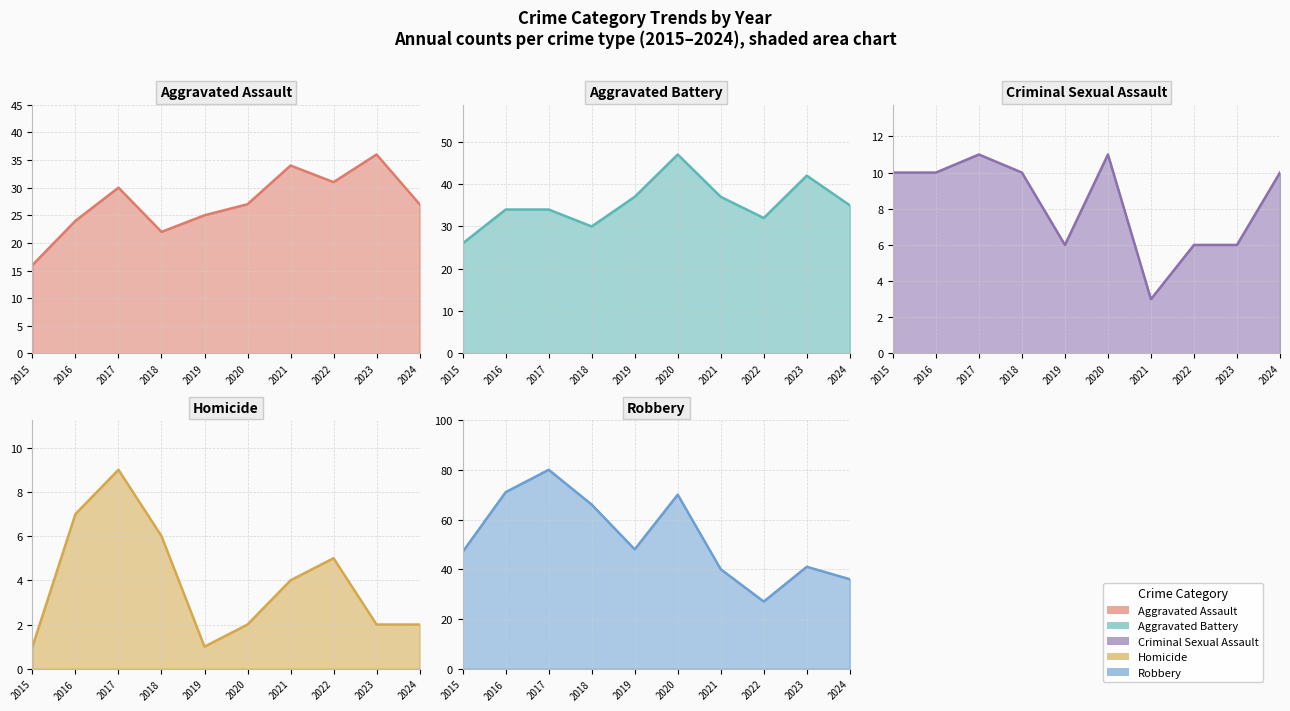

Which has a higher value, 2024 or 2021?

2021